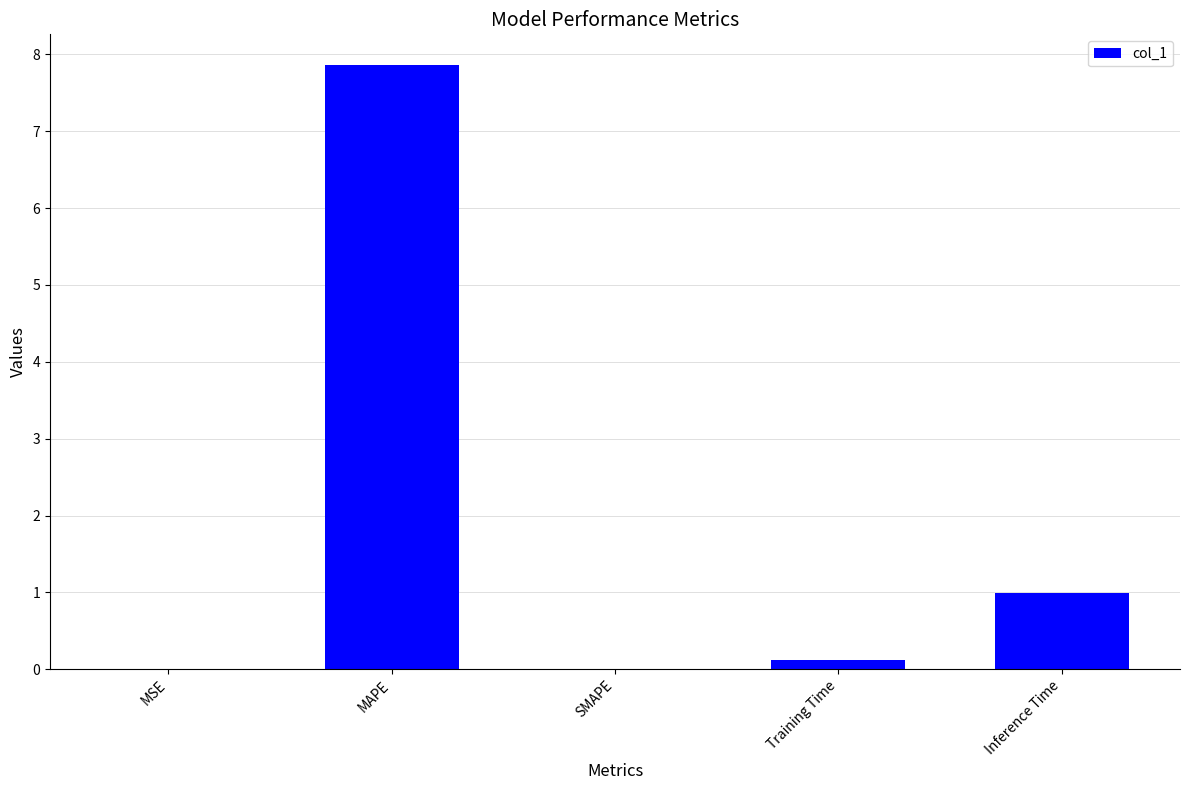

At which label is the value closest to 3?

Inference Time